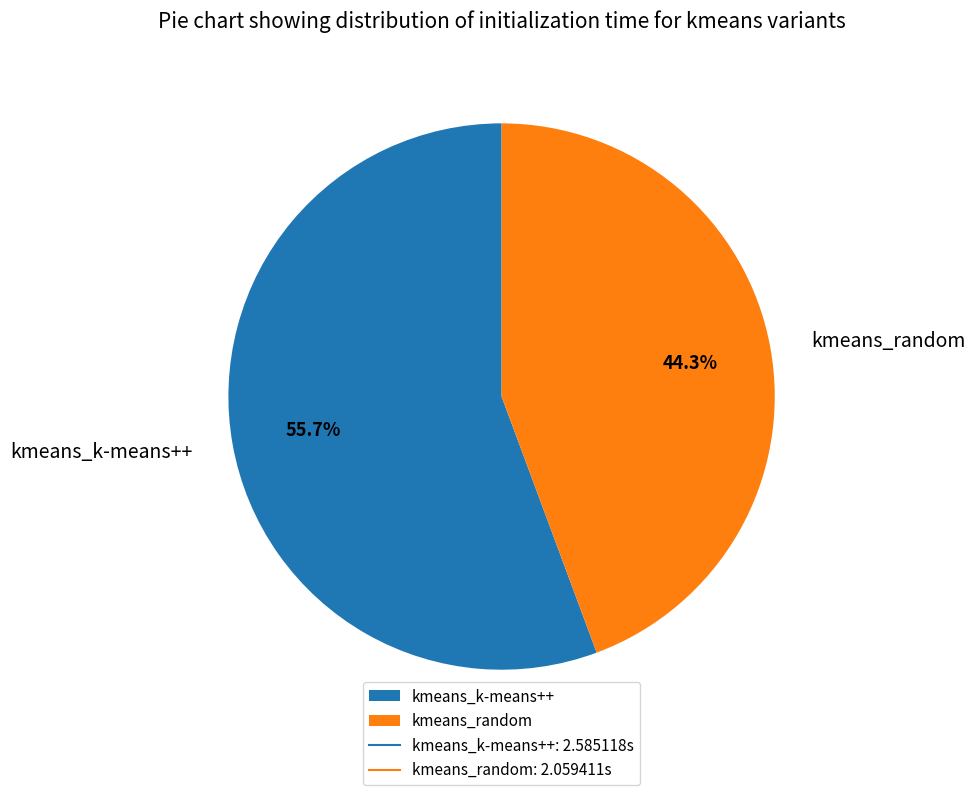

Is it true that kmeans_random is 32% of the pie?

False